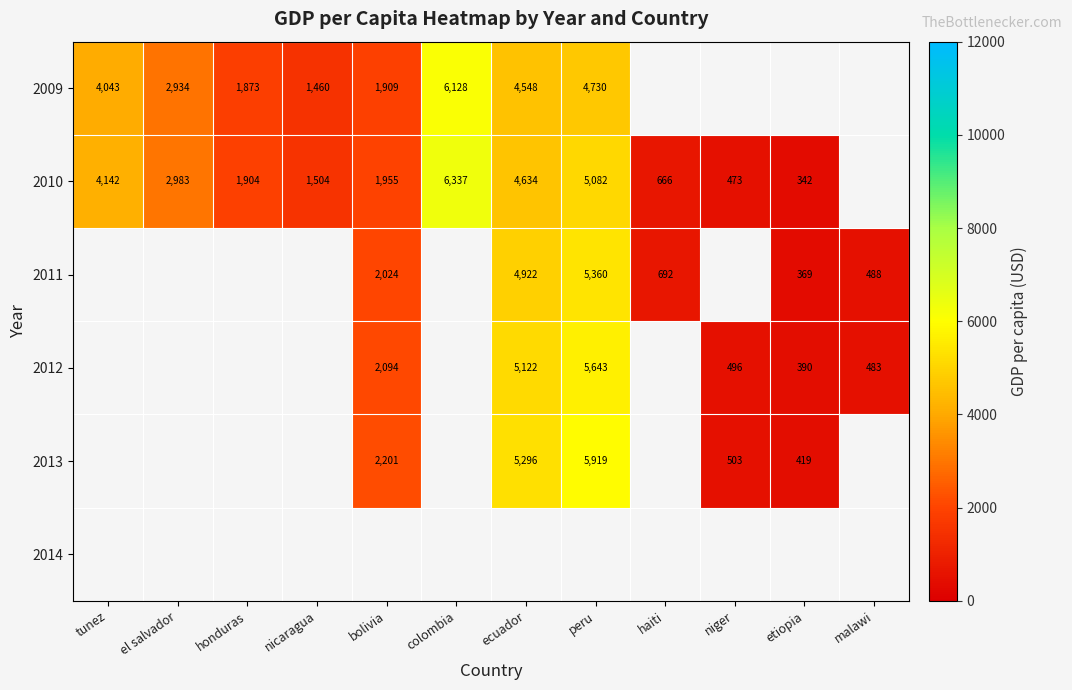

Which category has the lowest value across all series?

etiopia